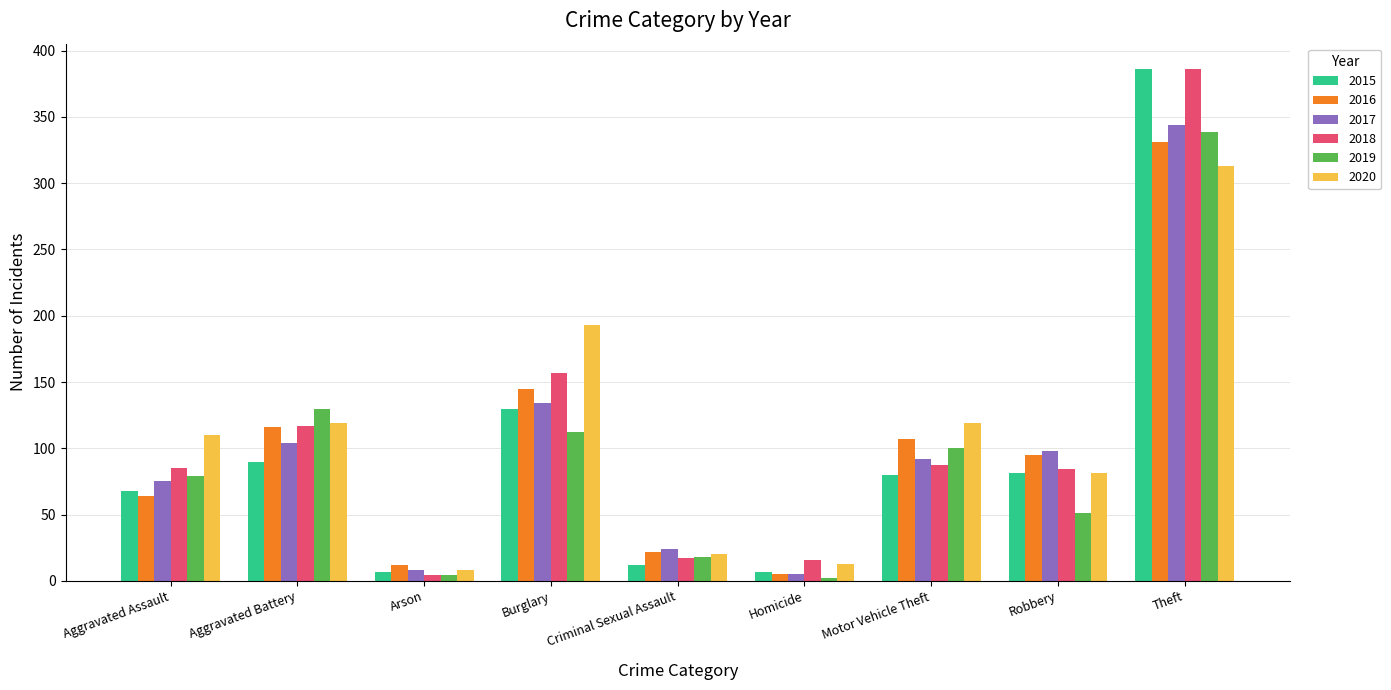

What is the maximum value for 2017?

344